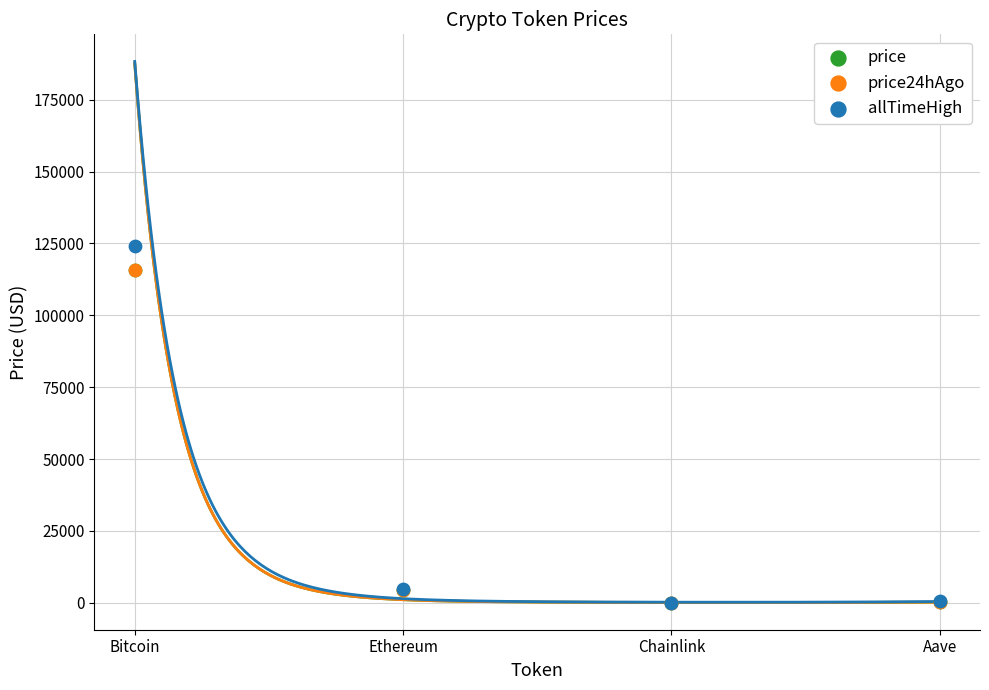

Which series has the widest spread of Y values?

allTimeHigh